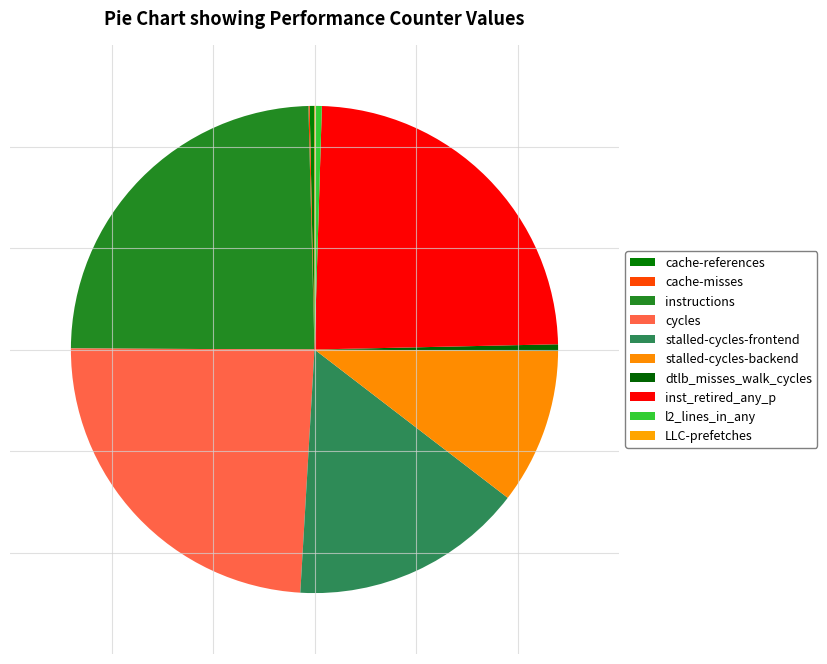

Count the number of slices in the pie.

10